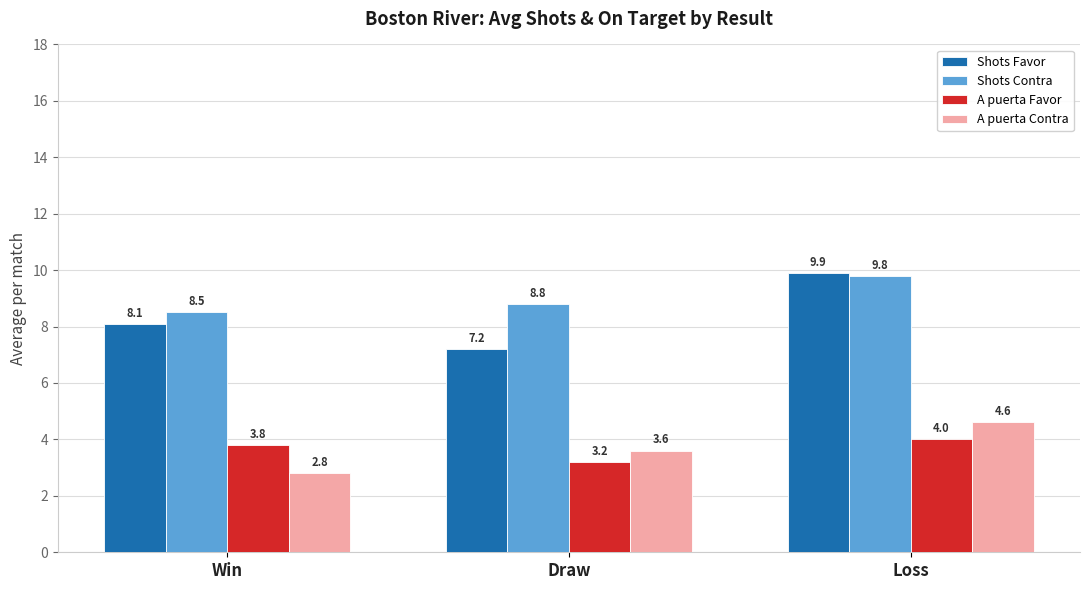

At which category does the chart reach its peak across all series?

Loss